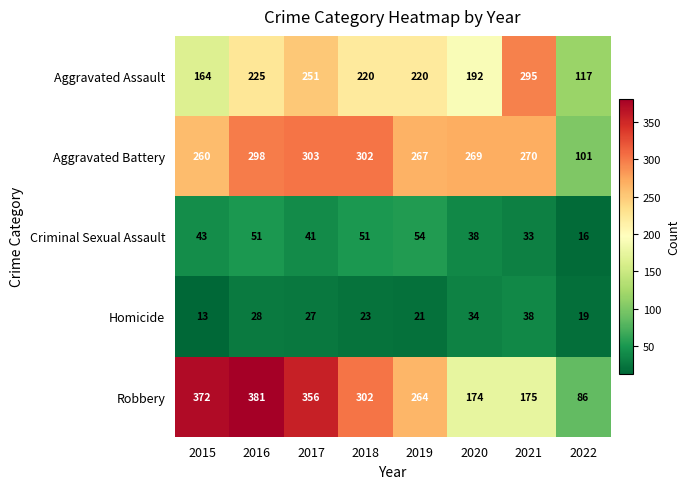

Which series changed the most between 2015 and 2019?

Robbery